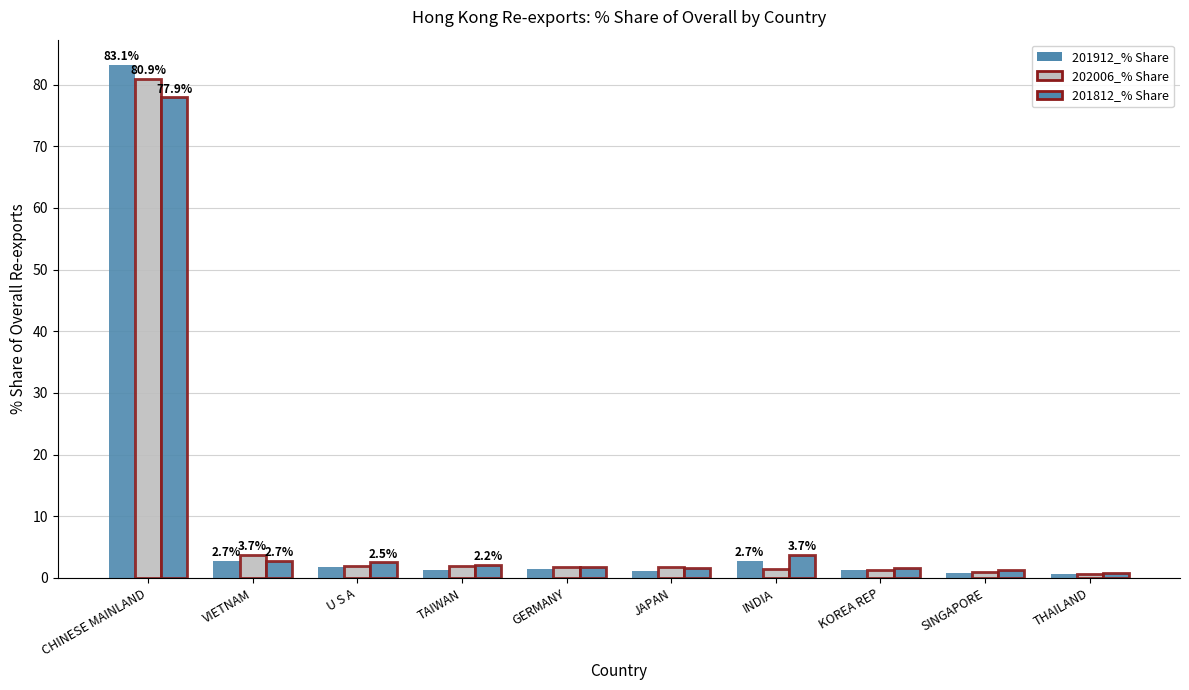

What is the average value of the 201912_% Share series?

9.7